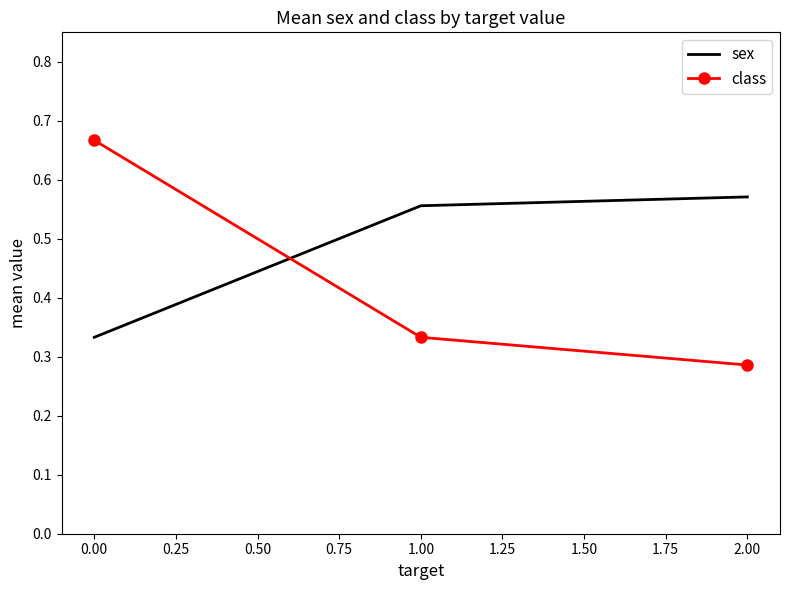

The value of sex at 1.00 is 0.2. True or false?

False